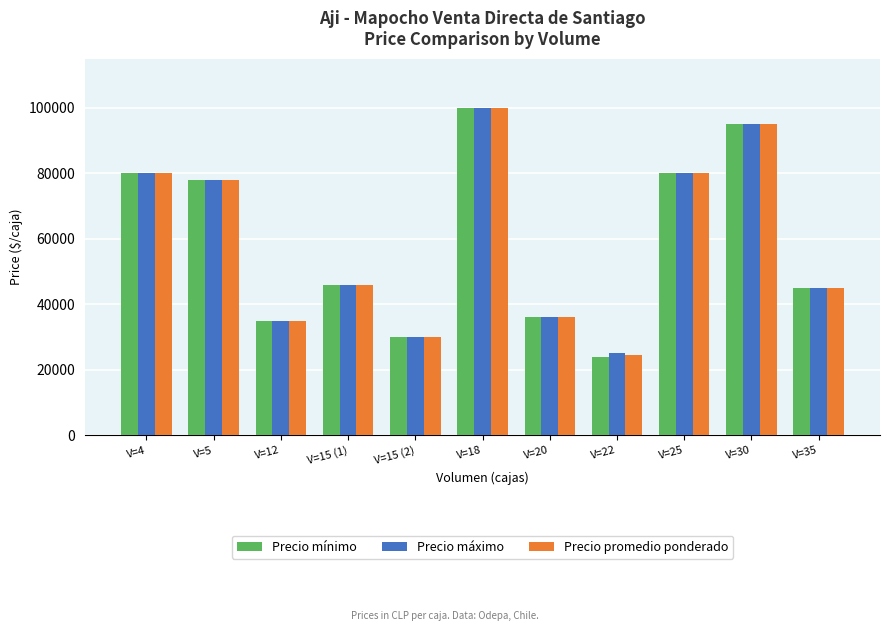

What is the average value of the Precio máximo series?

59091